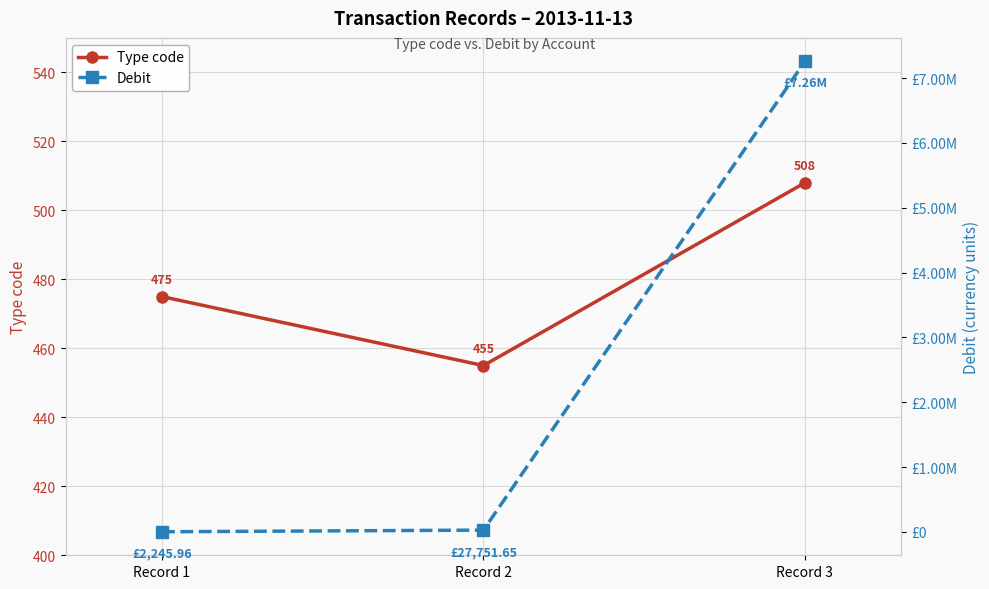

What are all the series names shown in the legend?

Type code, Debit